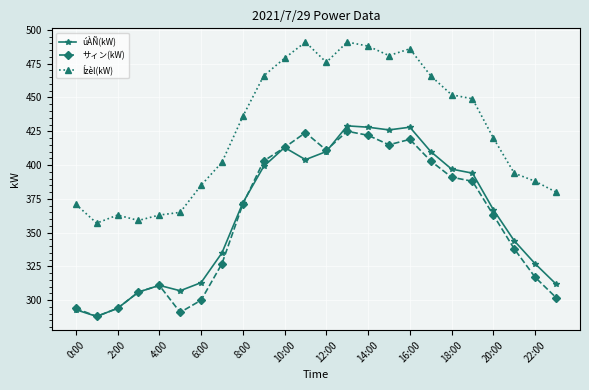

At how many categories does at least one series exceed 376?

18